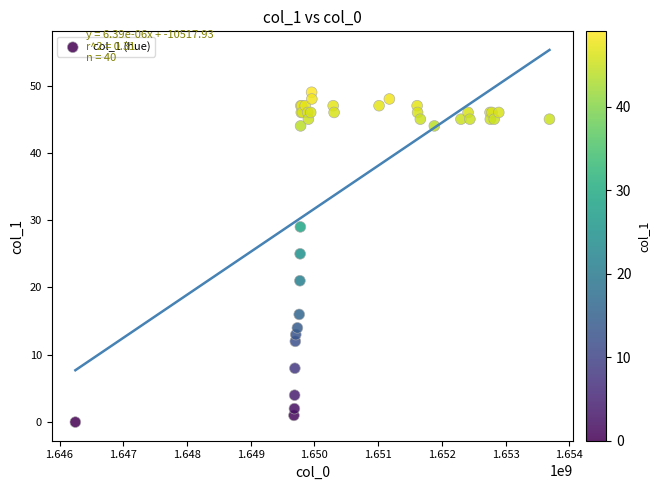

What Y value in the scatter plot is closest to 24?

25